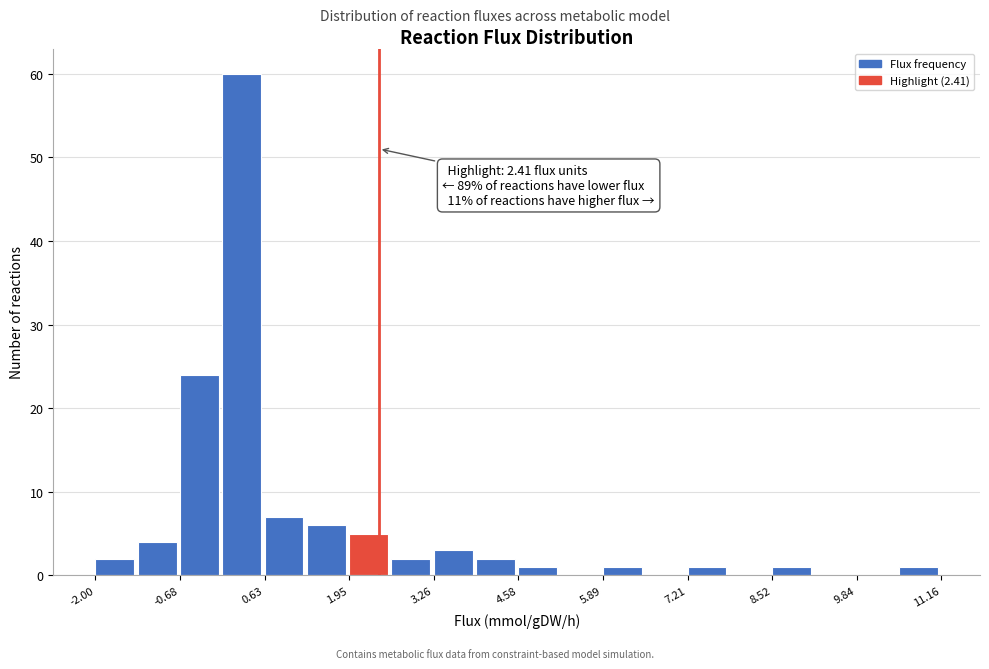

Read against the x-axis, roughly where is the centre of the tallest bar?

0.2